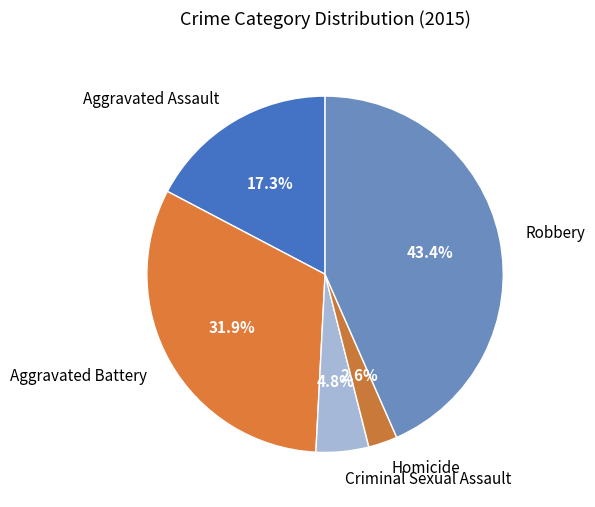

To the nearest percent, what is the difference between the Criminal Sexual Assault and Robbery slice percentages?

39%